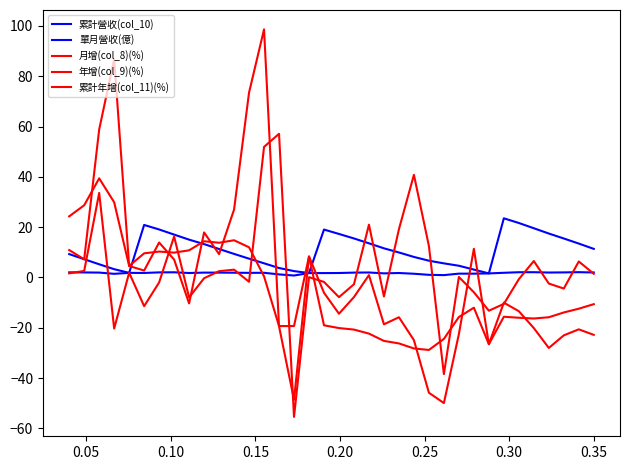

How many distinct data groups are displayed?

5